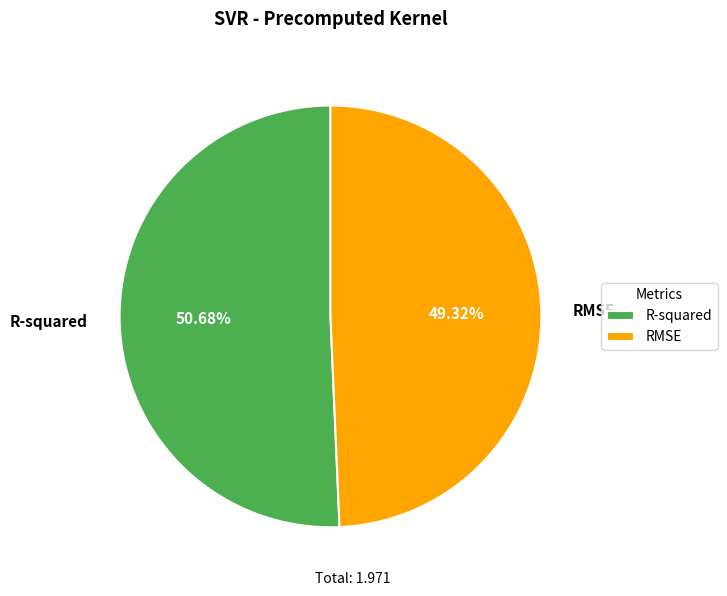

To the nearest percent, what is the difference between the R-squared and RMSE slice percentages?

1%